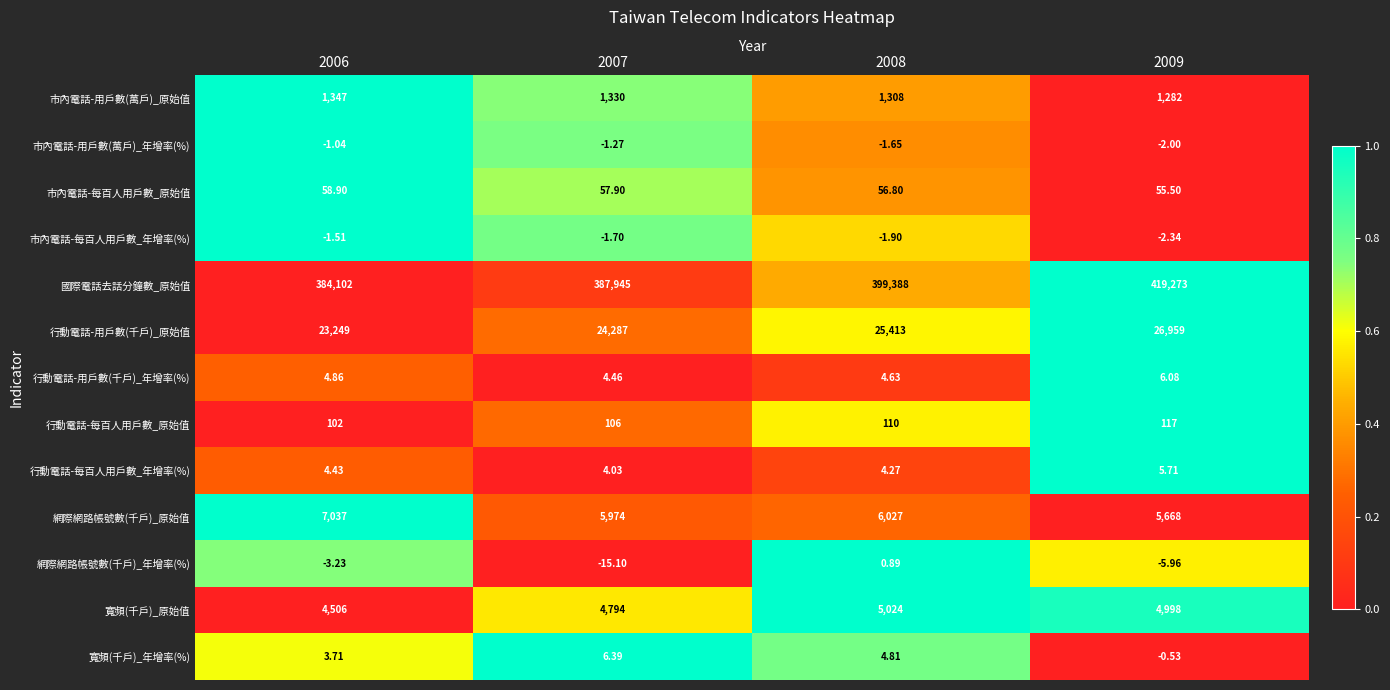

Which series has the largest range (max minus min)?

國際電話去話分鐘數_原始值